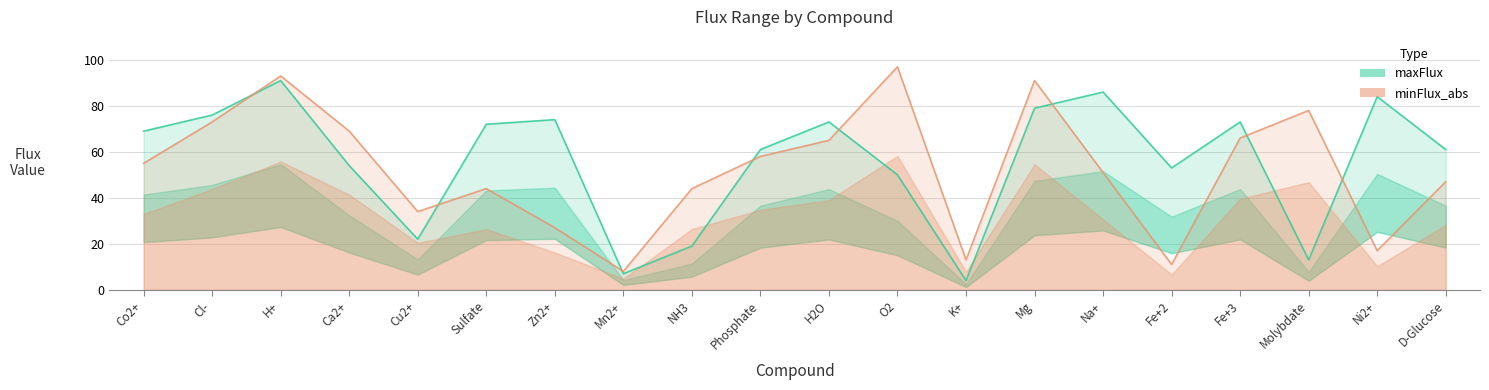

Which has a higher value, Molybdate or Mg?

Mg